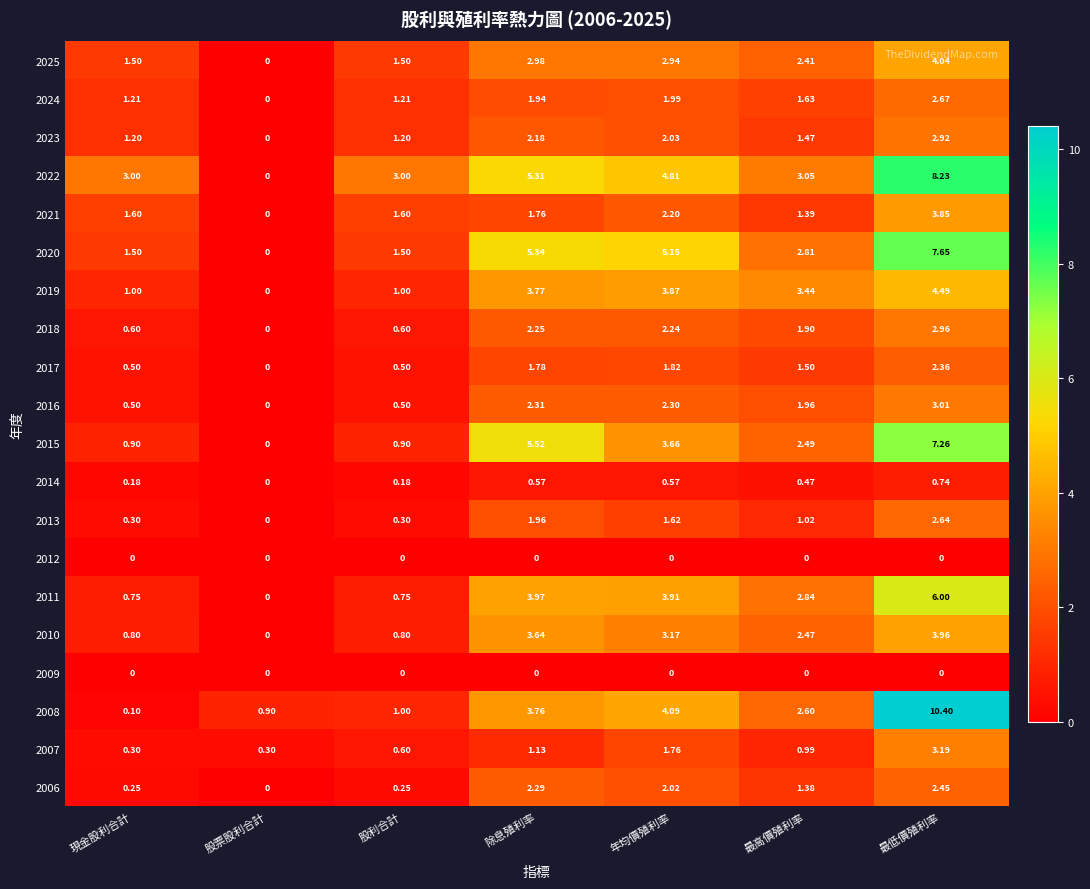

Which series changed the most between 除息殖利率 and 最高價殖利率?

2015